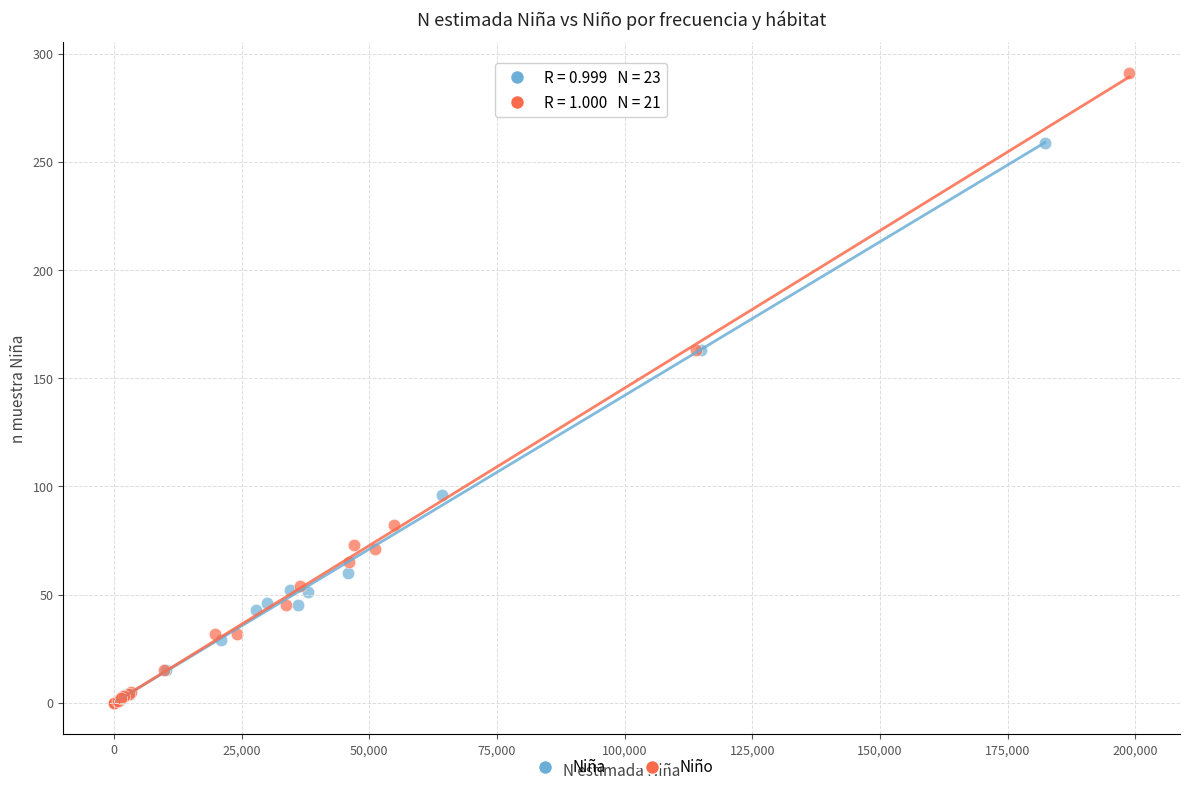

Which series contains the highest Y value?

Niño